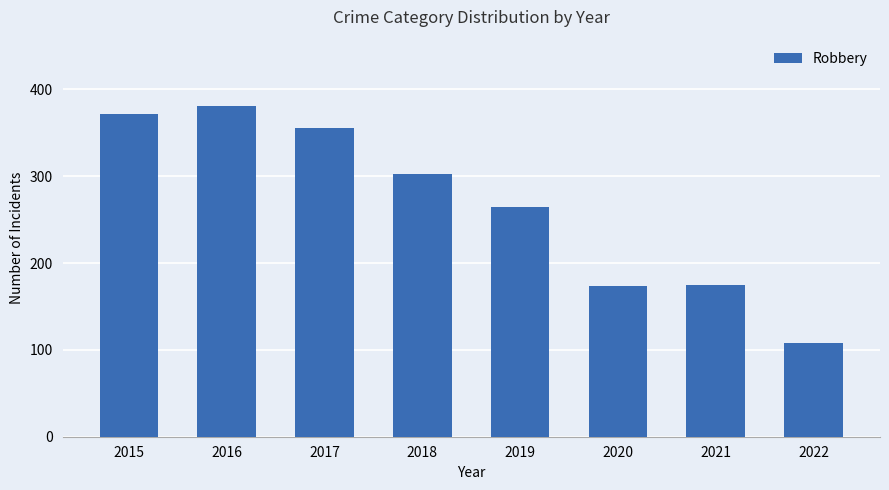

Does the chart contain stacked bars?

No